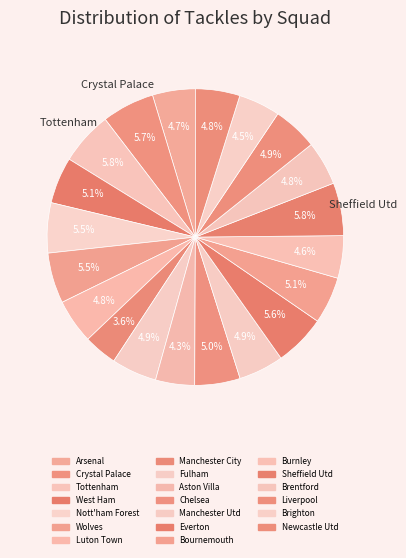

To the nearest percent, what is the average slice percentage?

5%